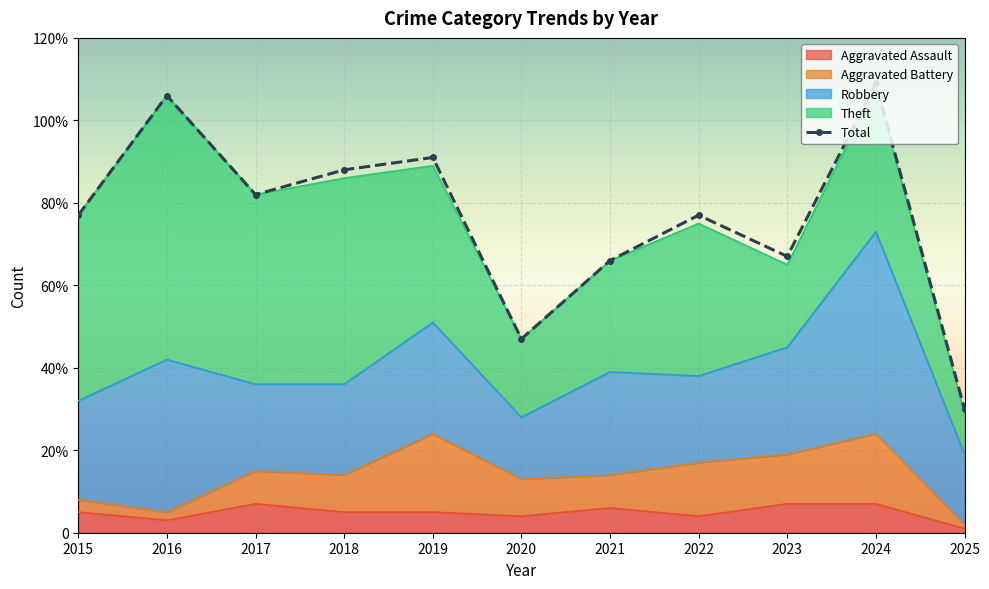

The value of Aggravated Battery at 2021 is 8. True or false?

True